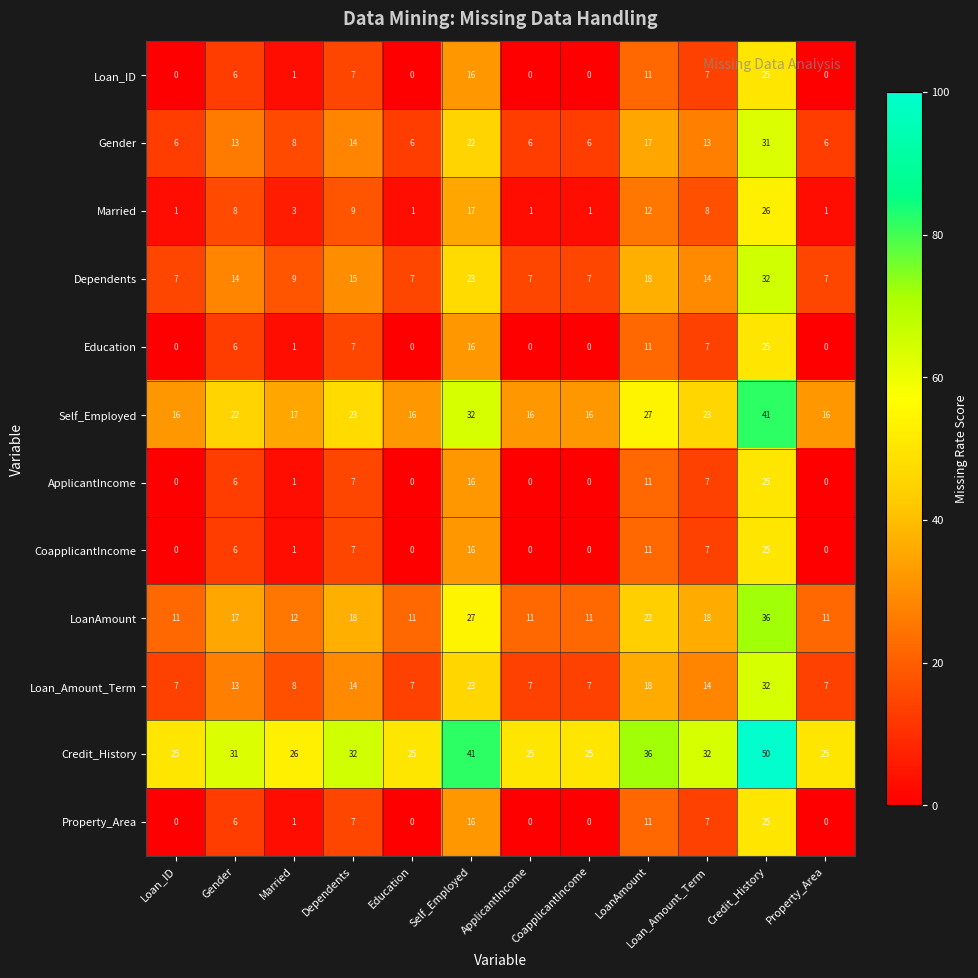

What is the spread (max minus min) of values at Gender?

25